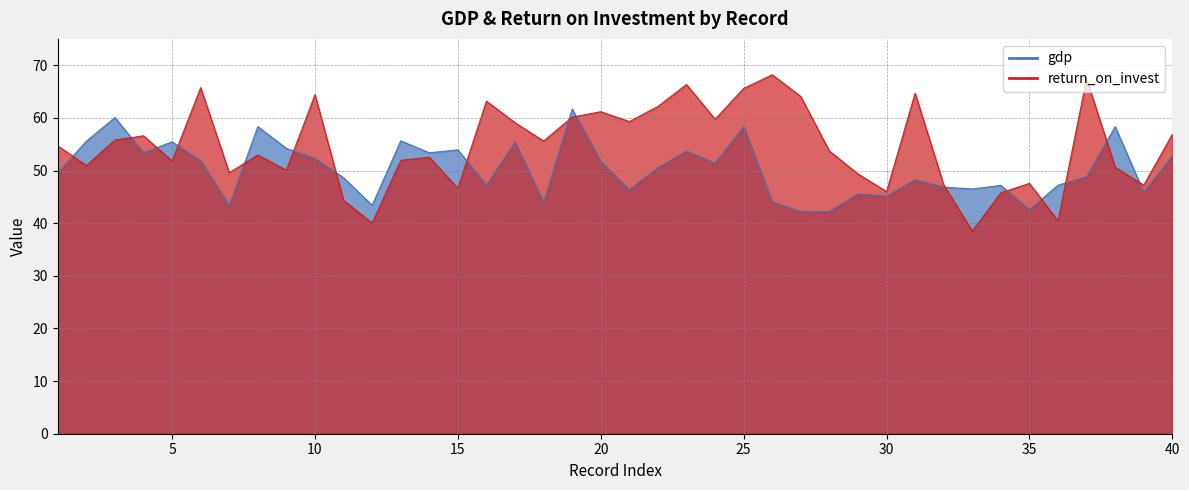

True or false: gdp has more than 2 interior local peaks.

True